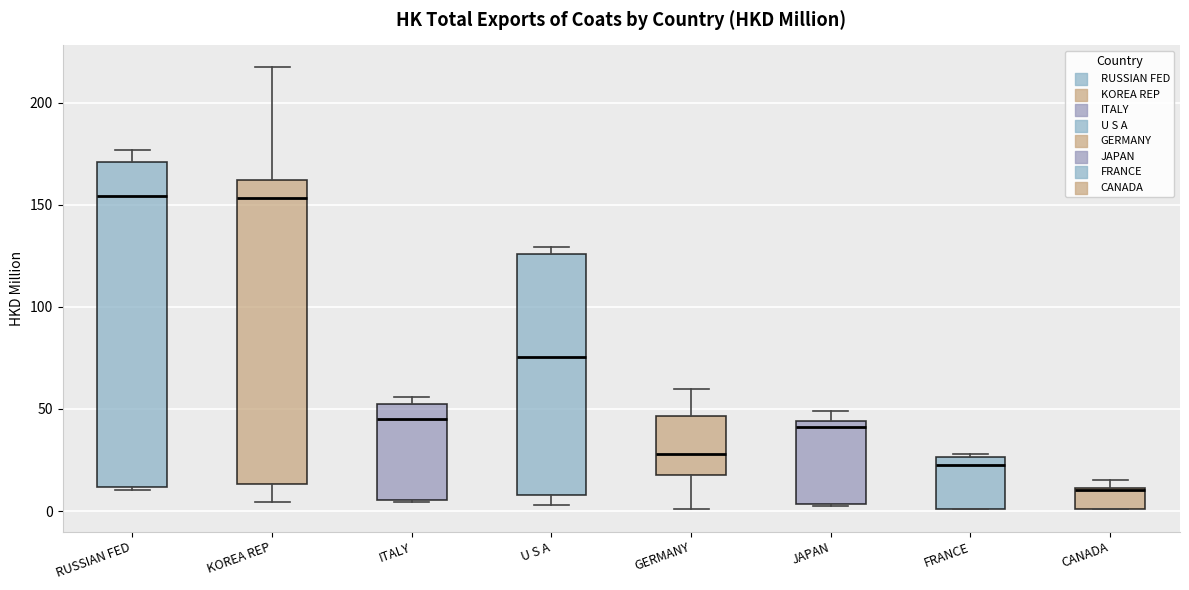

Where does the median line of the box for U S A sit on the y-axis? The values are not printed on the chart, so give them approximately, as read against the axis.

75